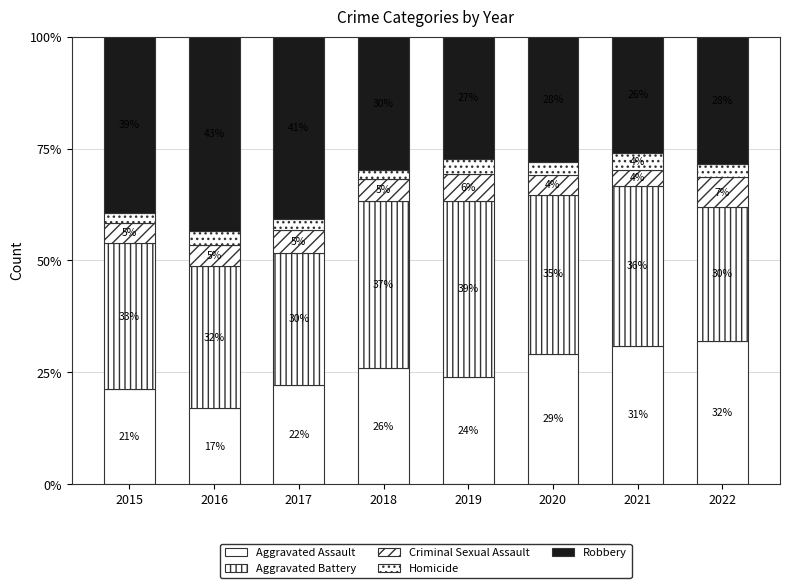

Which has a higher value, 2021 or 2018?

2021